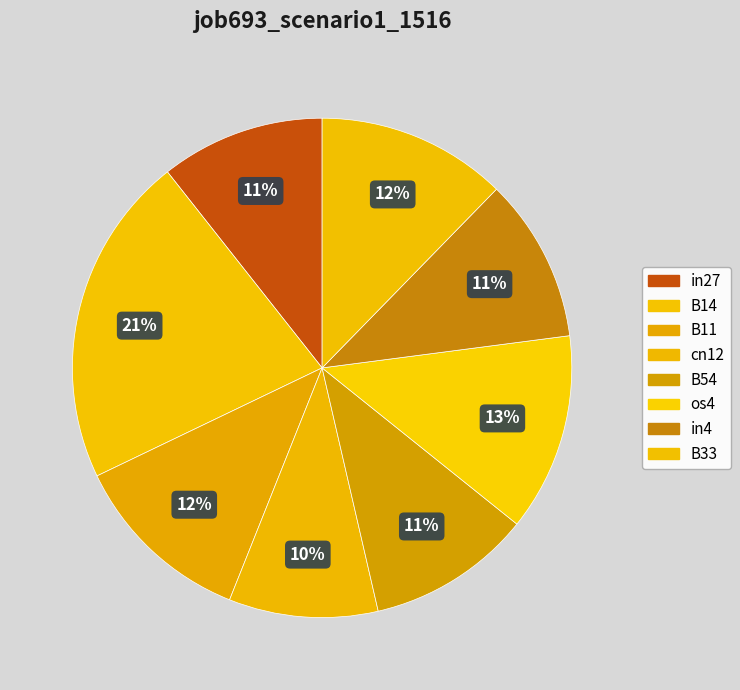

What portion of the pie excludes B54?

89.4%